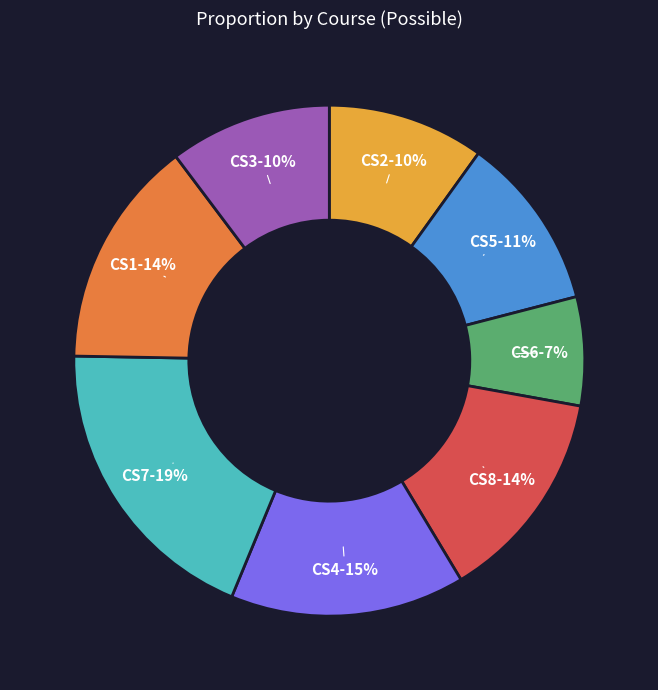

To the nearest percent, what is the average slice percentage?

12%